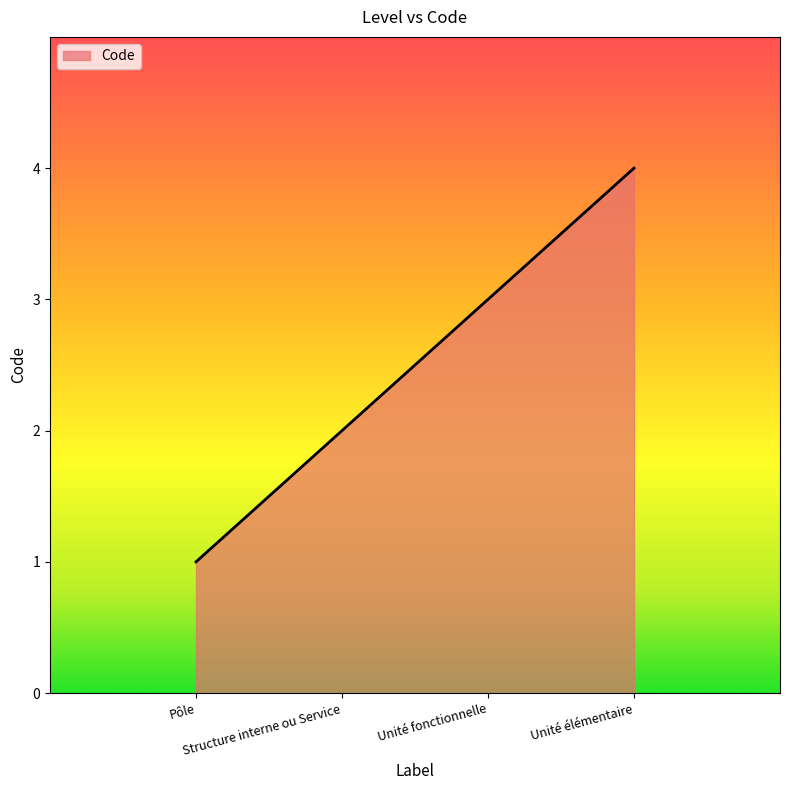

What position from the left is Unité fonctionnelle?

3